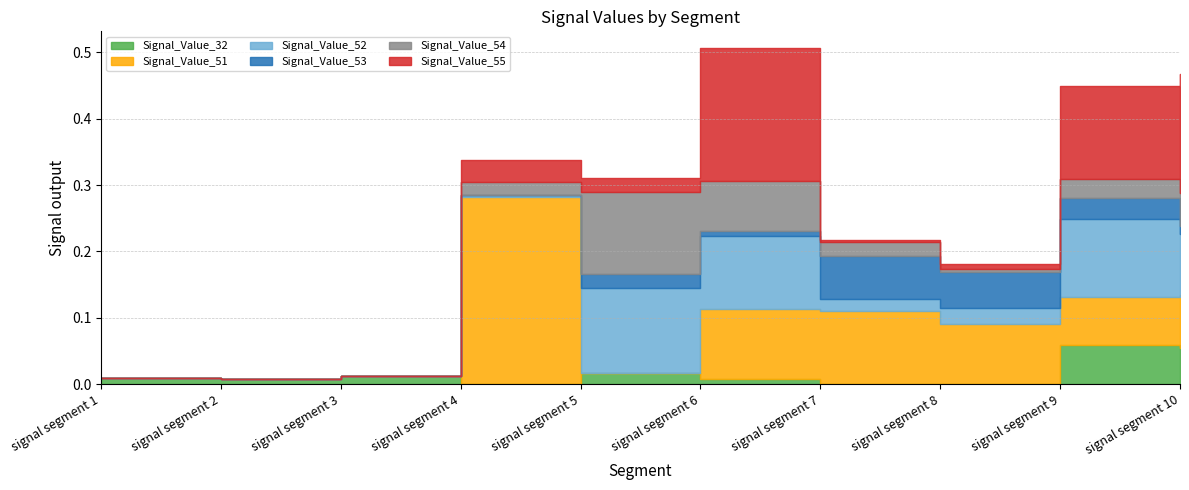

At how many categories does at least one series exceed 0?

10